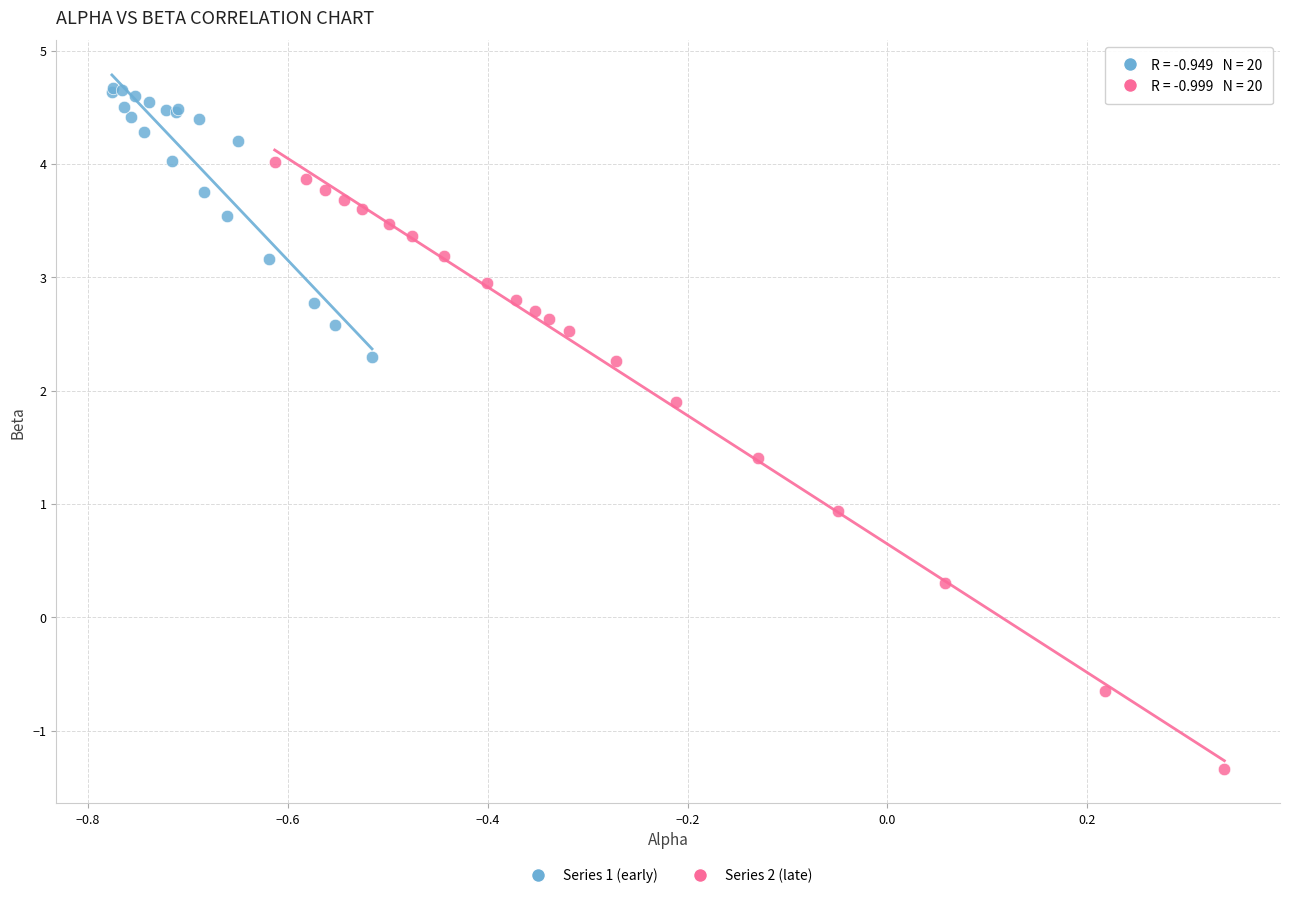

Which series reaches the minimum Y coordinate?

Series 2 (late)